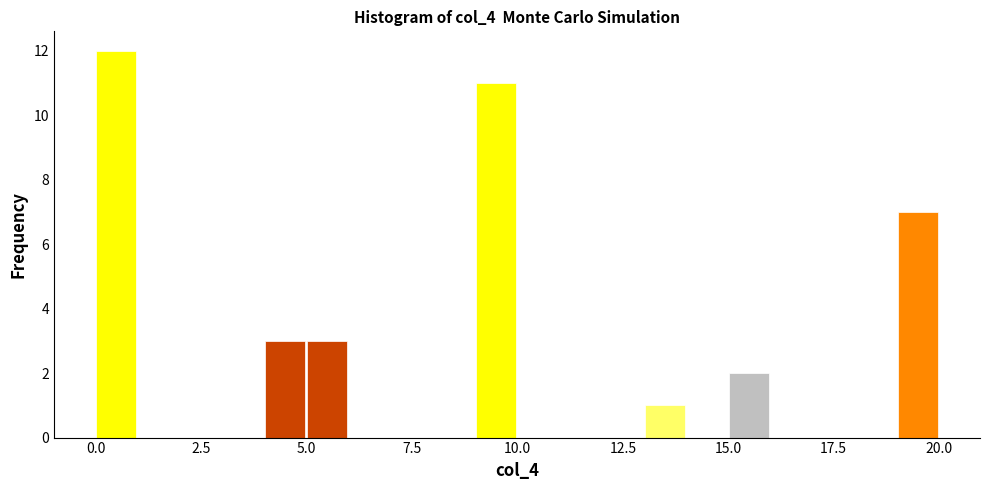

Around what value on the x-axis is the tallest bar? Give the approximate position of its centre, as read against the axis.

0.5